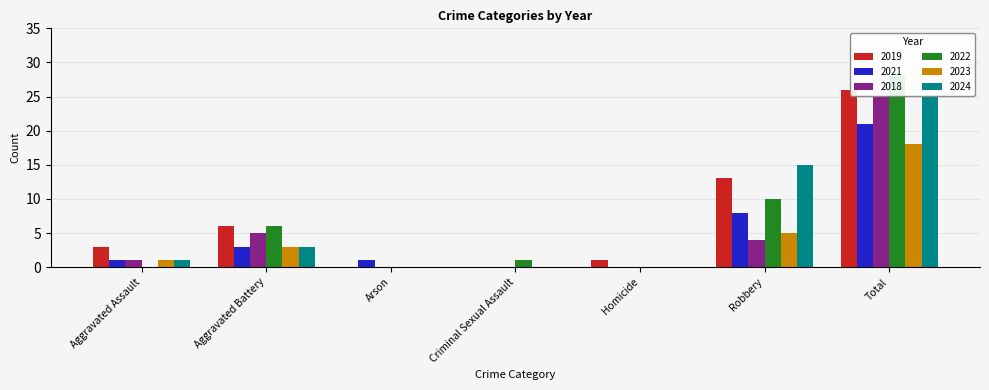

What are all the series names shown in the legend?

2019, 2021, 2018, 2022, 2023, 2024